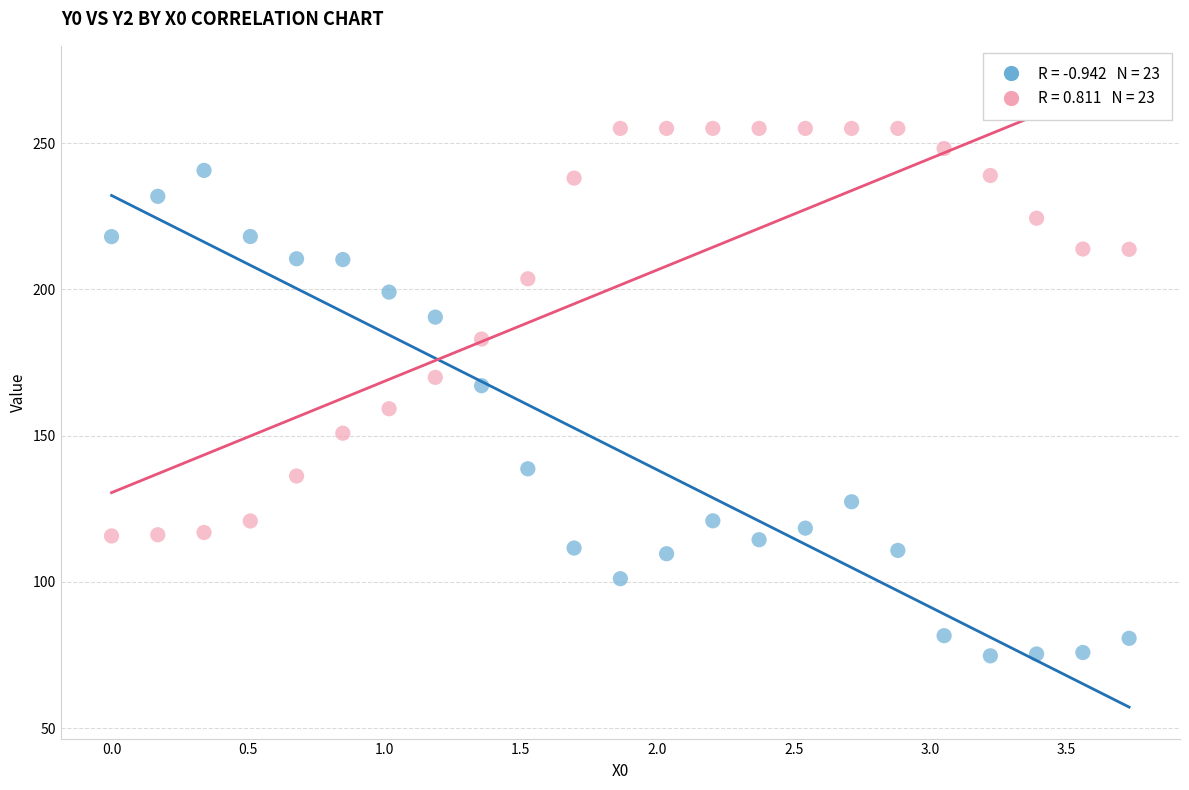

Across all data points, what is the range of X values (max minus min)?

3.7